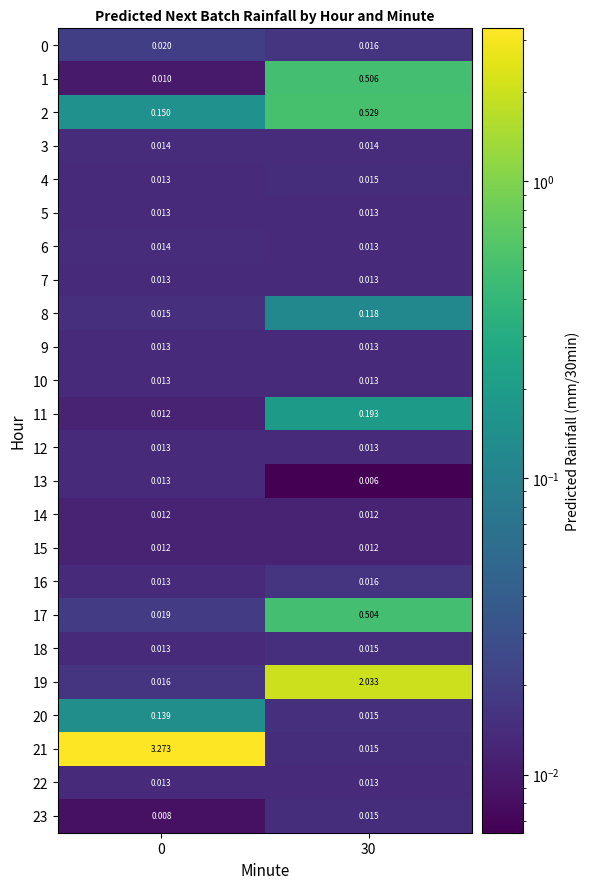

At which category is the sum across all series the highest?

30